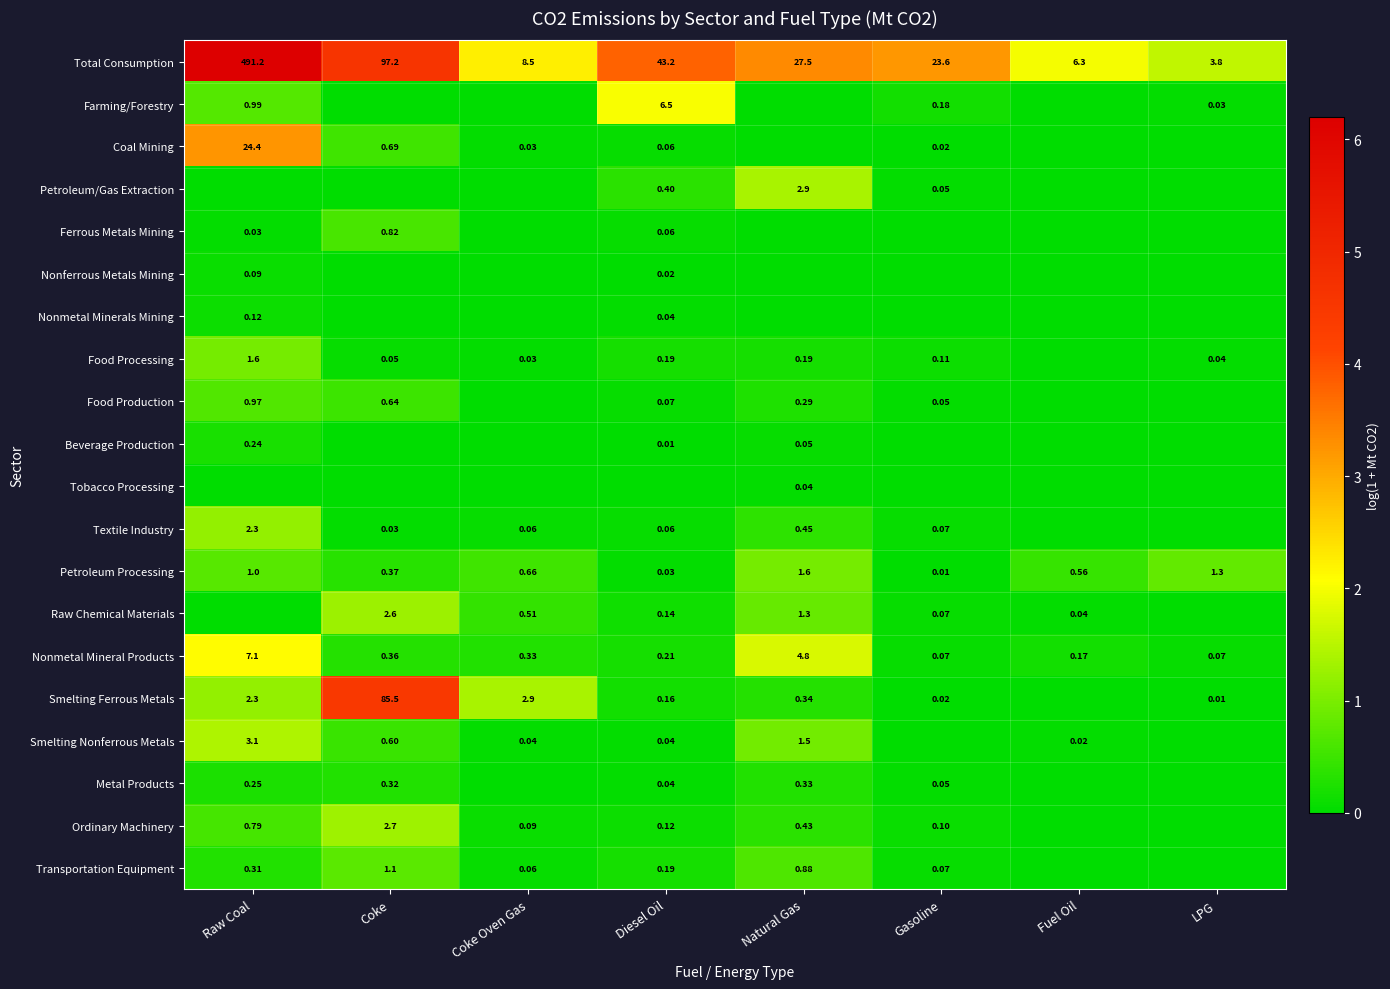

Rank the series by their maximum value, from lowest to highest.

Tobacco Processing, Nonferrous Metals Mining, Nonmetal Minerals Mining, Beverage Production, Metal Products, Ferrous Metals Mining, Food Production, Transportation Equipment, Food Processing, Petroleum Processing, Textile Industry, Raw Chemical Materials, Ordinary Machinery, Petroleum/Gas Extraction, Smelting Nonferrous Metals, Farming/Forestry, Nonmetal Mineral Products, Coal Mining, Smelting Ferrous Metals, Total Consumption